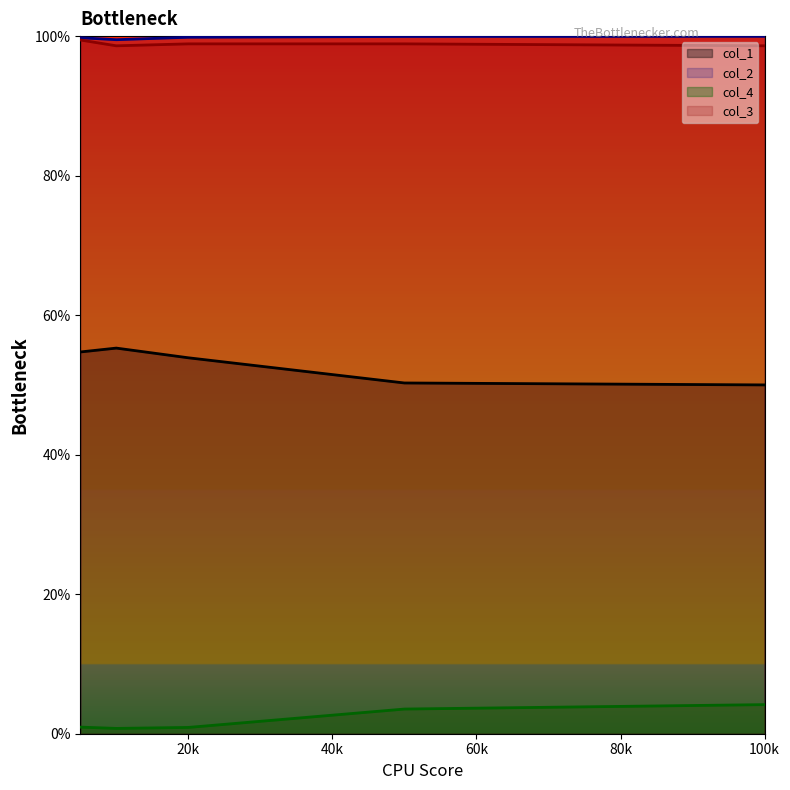

What is the highest value of the col_2 series?

1.0